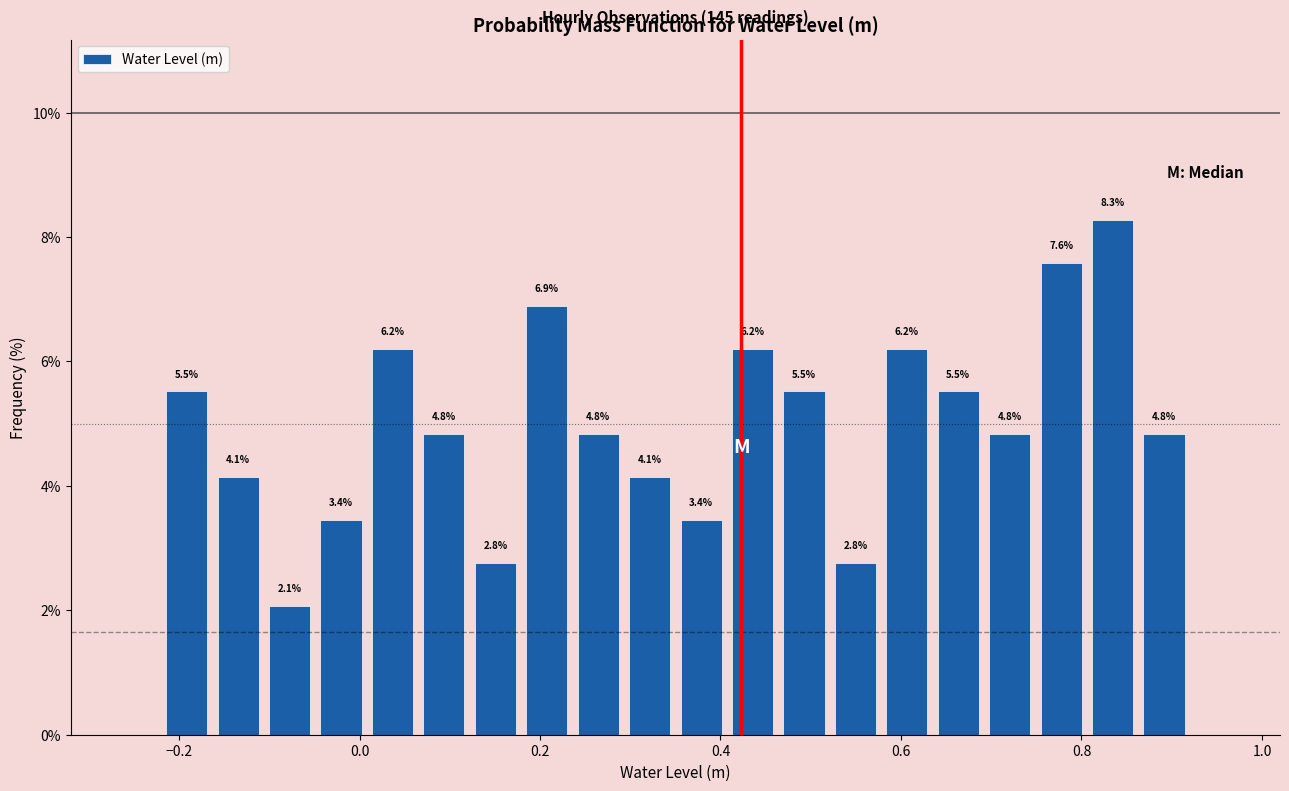

Read against the x-axis, roughly where is the centre of the tallest bar?

0.84